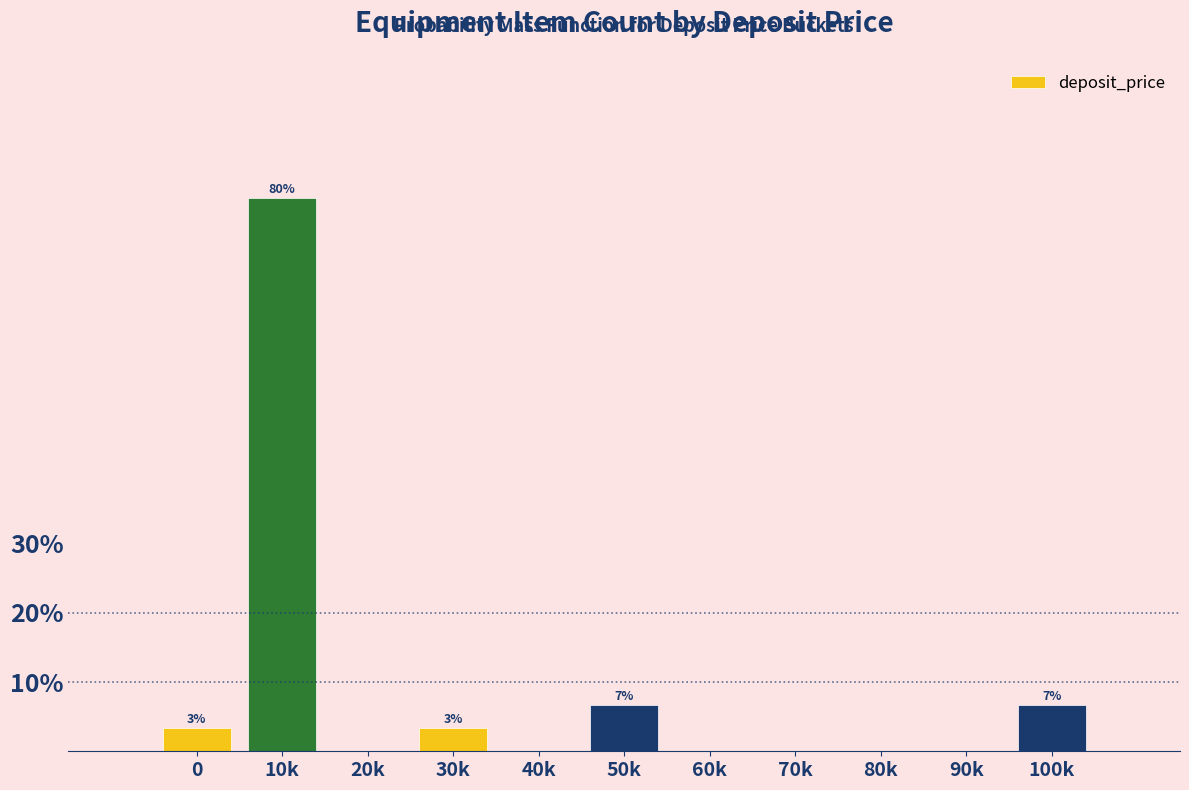

Reading left to right, what are all the values shown in this chart?

0=3.3	10k=80.0	20k=0.0	30k=3.3	40k=0.0	50k=6.7	60k=0.0	70k=0.0	80k=0.0	90k=0.0	100k=6.7